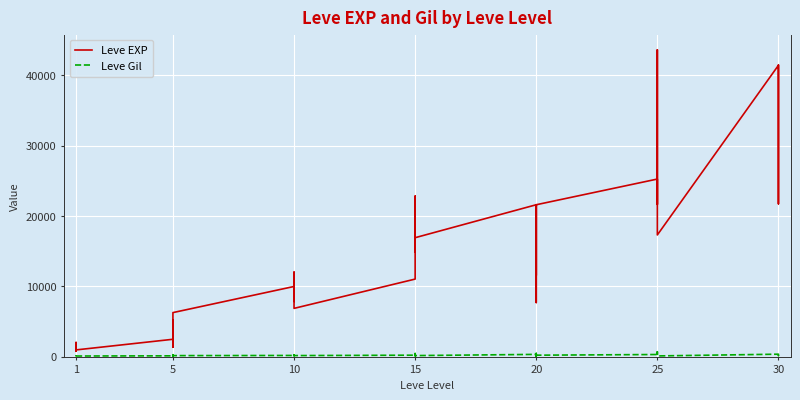

How many data points does each series have?

40